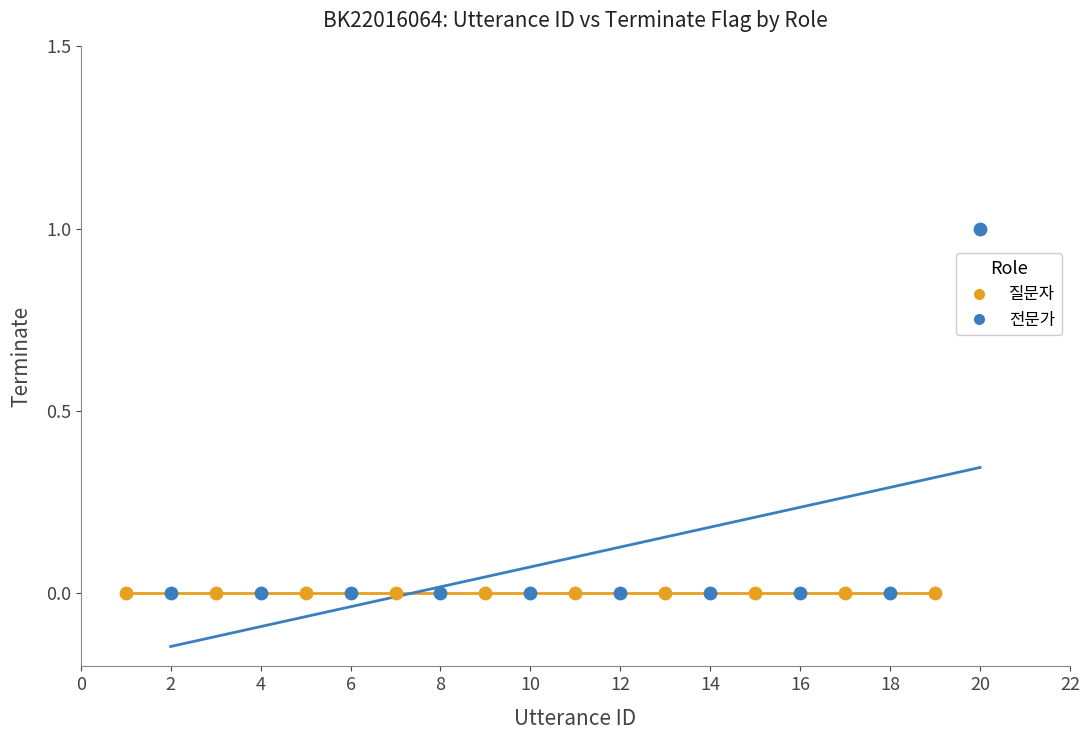

Which series contains the highest Y value?

전문가